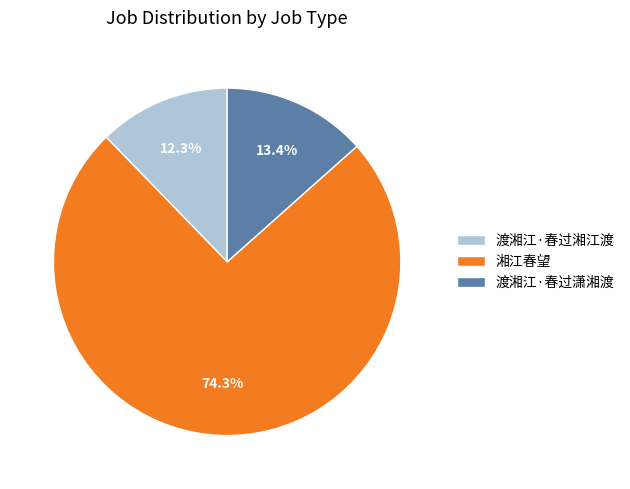

To the nearest percent, what is the difference between the largest and smallest slice percentages?

62%